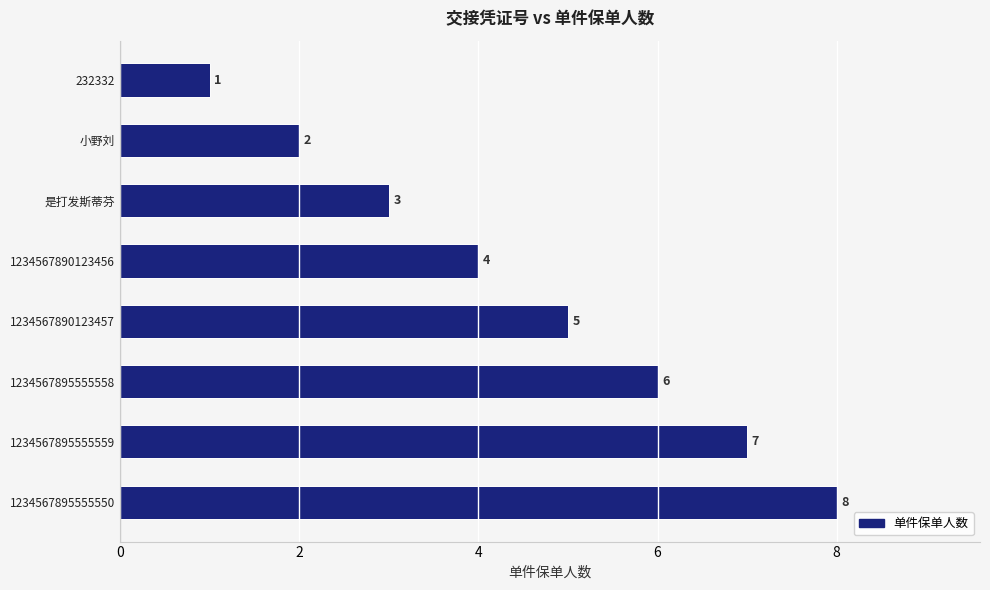

Which label corresponds to the smallest value in the chart?

232332